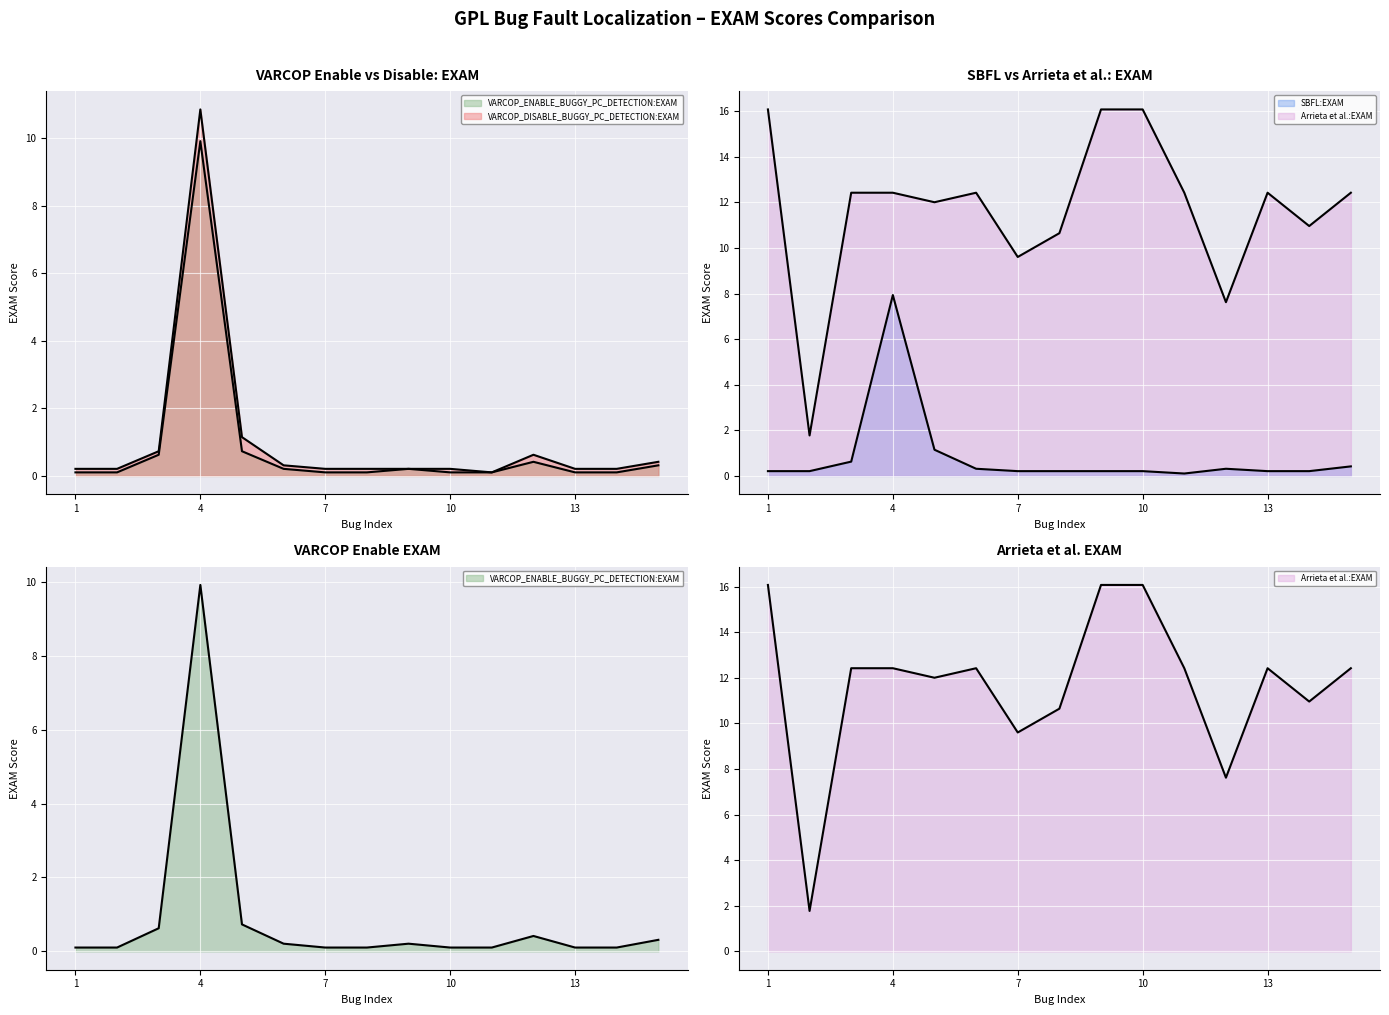

At how many categories does at least one series exceed 13?

3